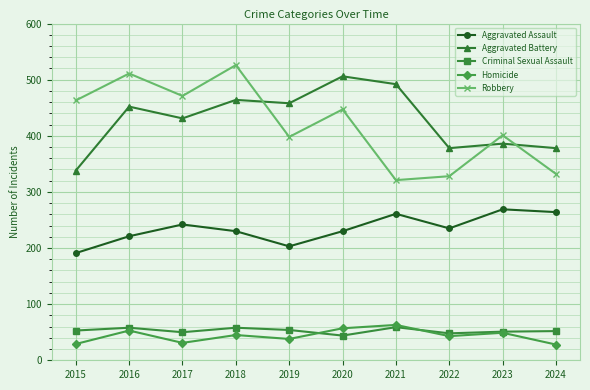

What is the greatest value displayed?

526